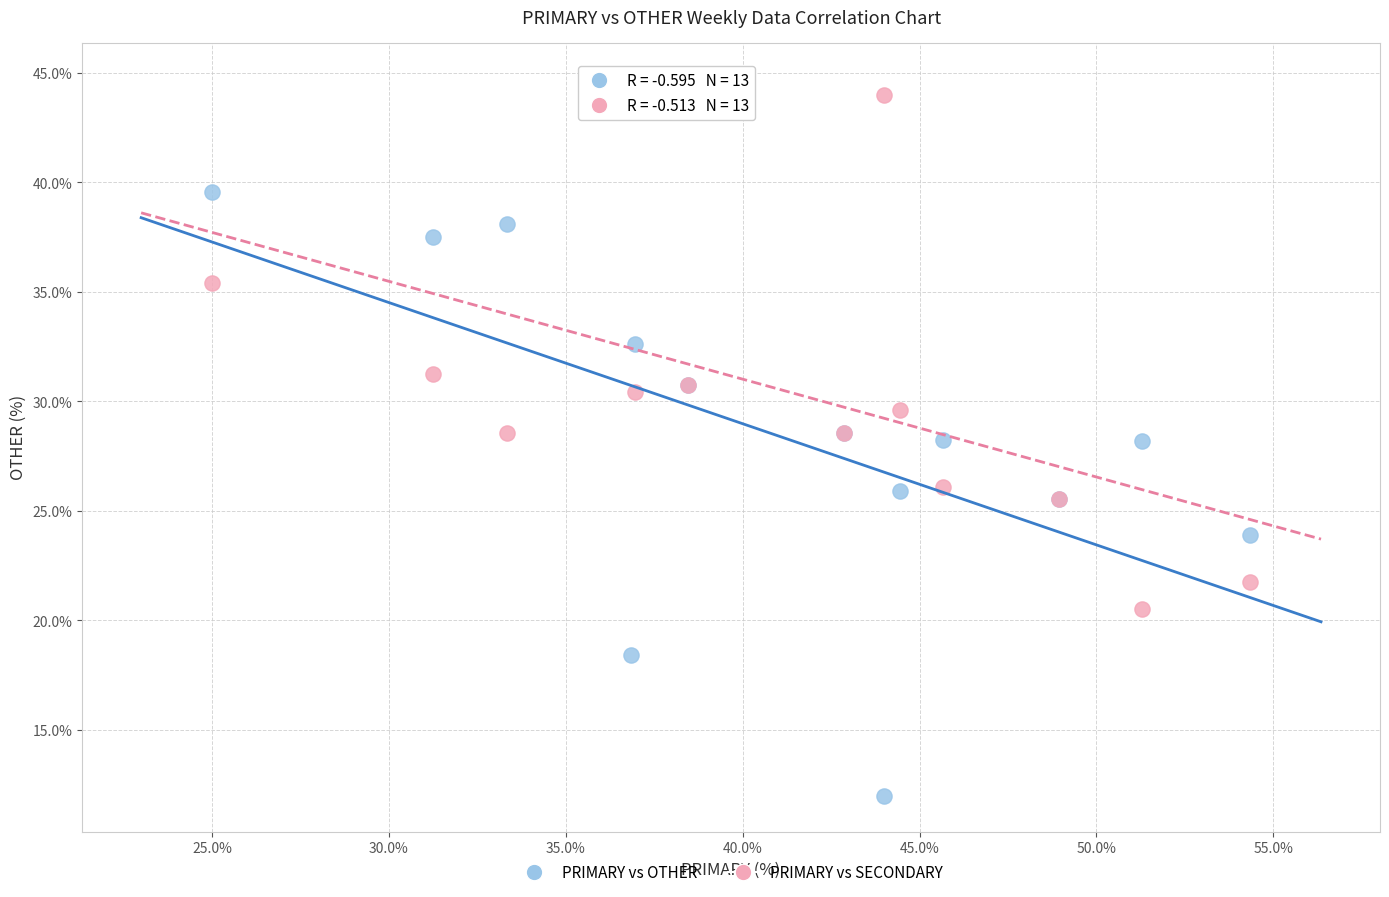

Which series has the widest spread of Y values?

PRIMARY vs OTHER